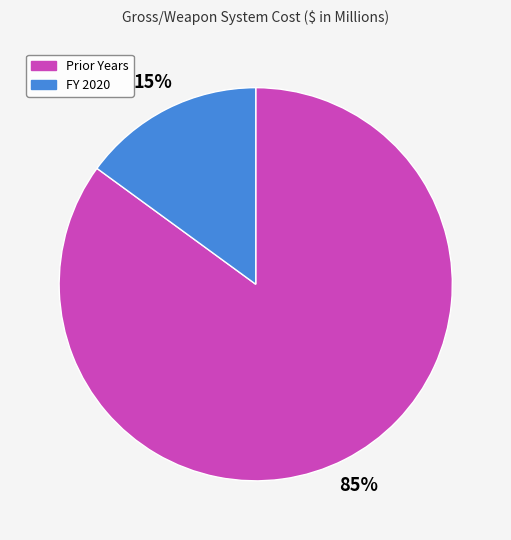

Is the sum of FY 2020 and Prior Years greater than half?

Yes